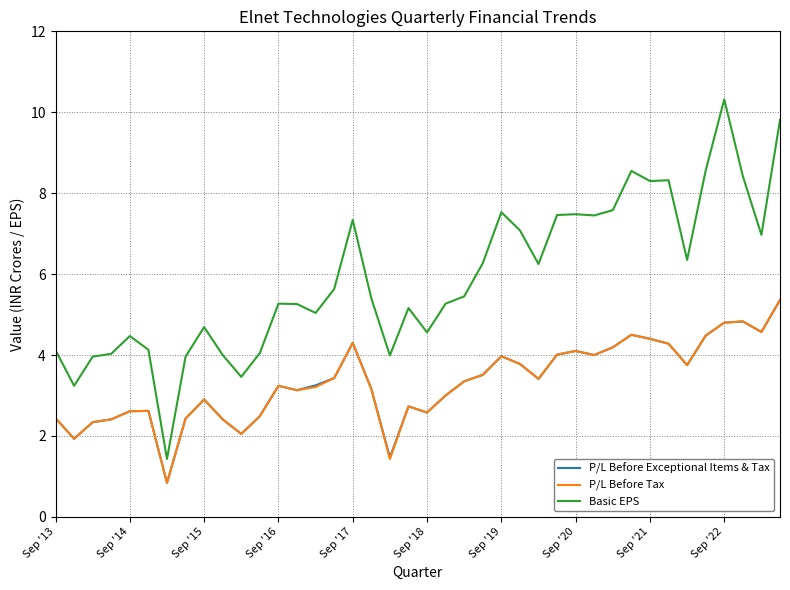

How many lines are shown in the chart?

3